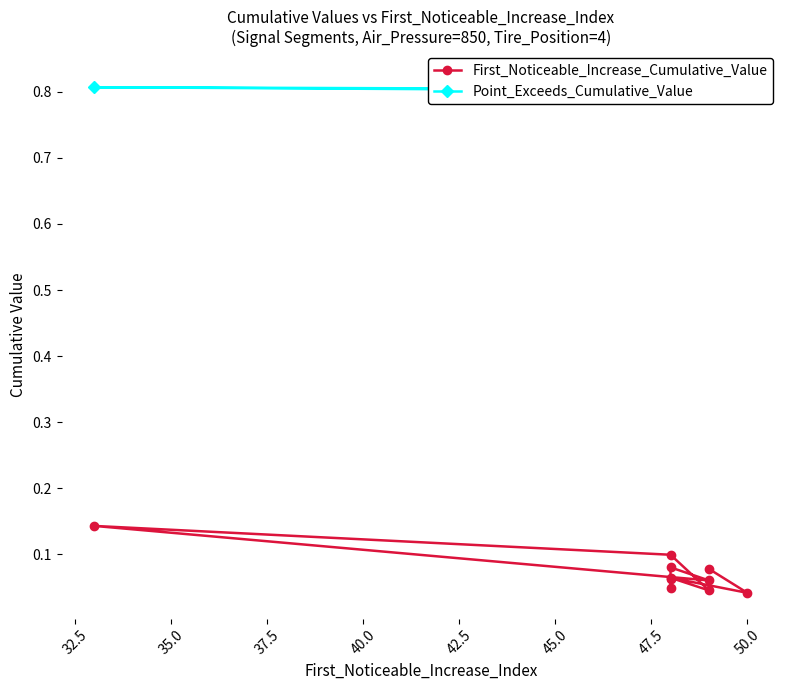

True or false: Point_Exceeds_Cumulative_Value has more than 0 interior local peaks.

True